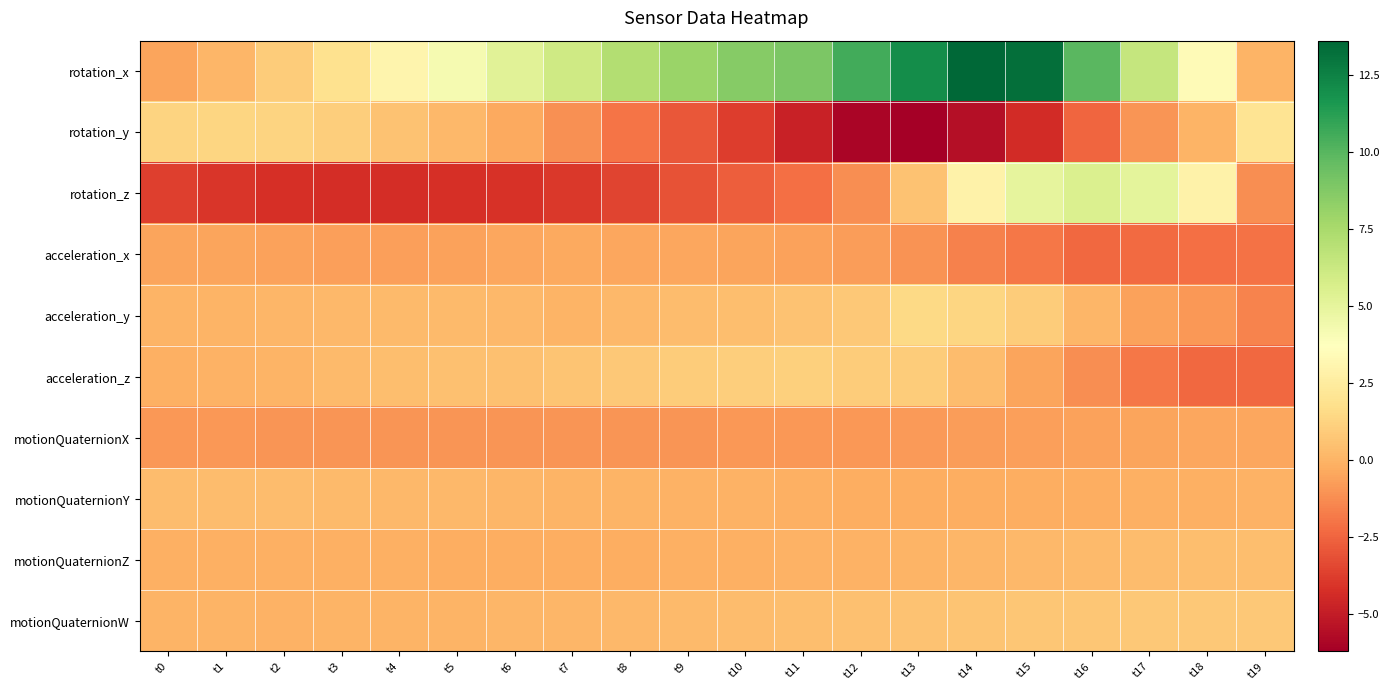

What is the smallest value displayed?

-6.2